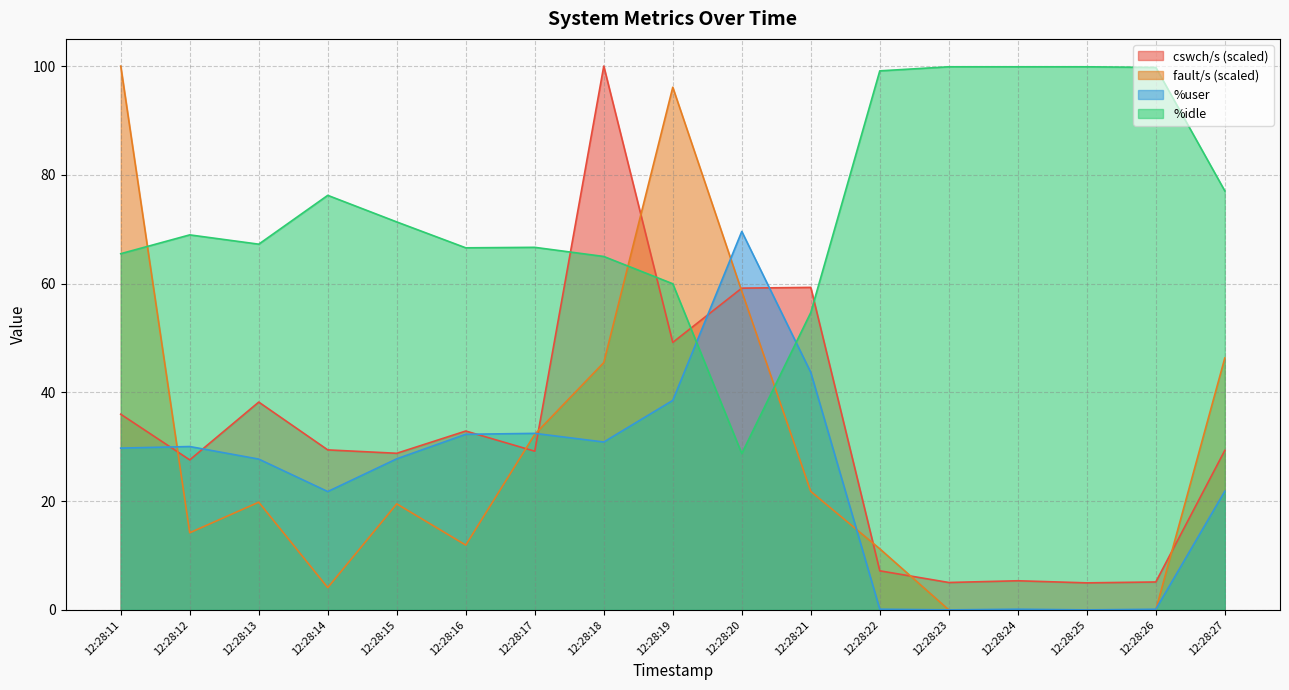

Reading left to right, what are all the values shown in this chart?

cswch/s: 12:28:11=36.0	12:28:12=27.6	12:28:13=38.2	12:28:14=29.4	12:28:15=28.8	12:28:16=32.9	12:28:17=29.2	12:28:18=100.0	12:28:19=49.2	12:28:20=59.2	12:28:21=59.3	12:28:22=7.2	12:28:23=5.0	12:28:24=5.4	12:28:25=5.0	12:28:26=5.1	12:28:27=29.3
fault/s: 12:28:11=100.0	12:28:12=14.2	12:28:13=19.8	12:28:14=4.1	12:28:15=19.5	12:28:16=11.9	12:28:17=32.3	12:28:18=45.5	12:28:19=96.1	12:28:20=58.6	12:28:21=21.8	12:28:22=11.2	12:28:23=0.0	12:28:24=0.0	12:28:25=0.0	12:28:26=0.0	12:28:27=46.3
%user: 12:28:11=29.8	12:28:12=30.0	12:28:13=27.7	12:28:14=21.8	12:28:15=27.8	12:28:16=32.3	12:28:17=32.5	12:28:18=30.9	12:28:19=38.5	12:28:20=69.6	12:28:21=43.7	12:28:22=0.1	12:28:23=0.0	12:28:24=0.1	12:28:25=0.0	12:28:26=0.1	12:28:27=21.8
%idle: 12:28:11=65.5	12:28:12=69.0	12:28:13=67.2	12:28:14=76.2	12:28:15=71.3	12:28:16=66.6	12:28:17=66.7	12:28:18=65.0	12:28:19=60.0	12:28:20=28.8	12:28:21=54.7	12:28:22=99.1	12:28:23=99.9	12:28:24=99.9	12:28:25=99.9	12:28:26=99.8	12:28:27=77.0